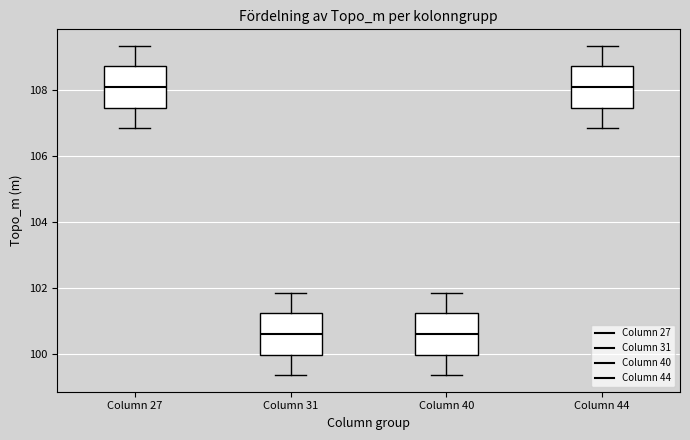

Where is the upper edge of the box for Column 40 on the y-axis? The values are not printed on the chart, so give them approximately, as read against the axis.

101.2